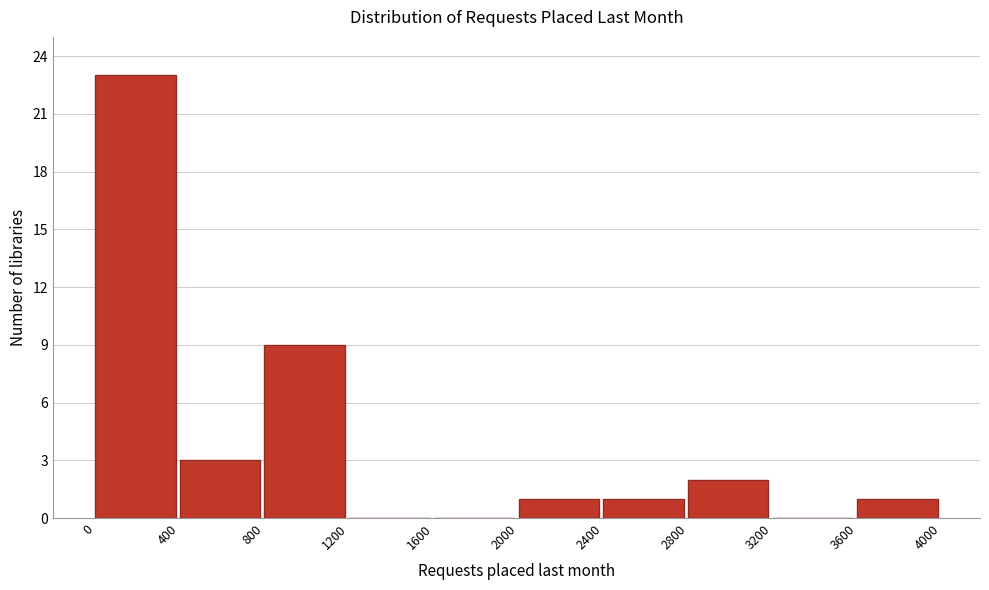

Reading left to right, list every bar in this chart as the range it spans on the x-axis followed by its height. The values are not printed on the chart, so give them approximately, as read against the axis.

0 to 400: 23
400 to 800: 3
800 to 1200: 9
1200 to 1600: 0
1600 to 2000: 0
2000 to 2400: 1
2400 to 2800: 1
2800 to 3200: 2
3200 to 3600: 0
3600 to 4000: 1